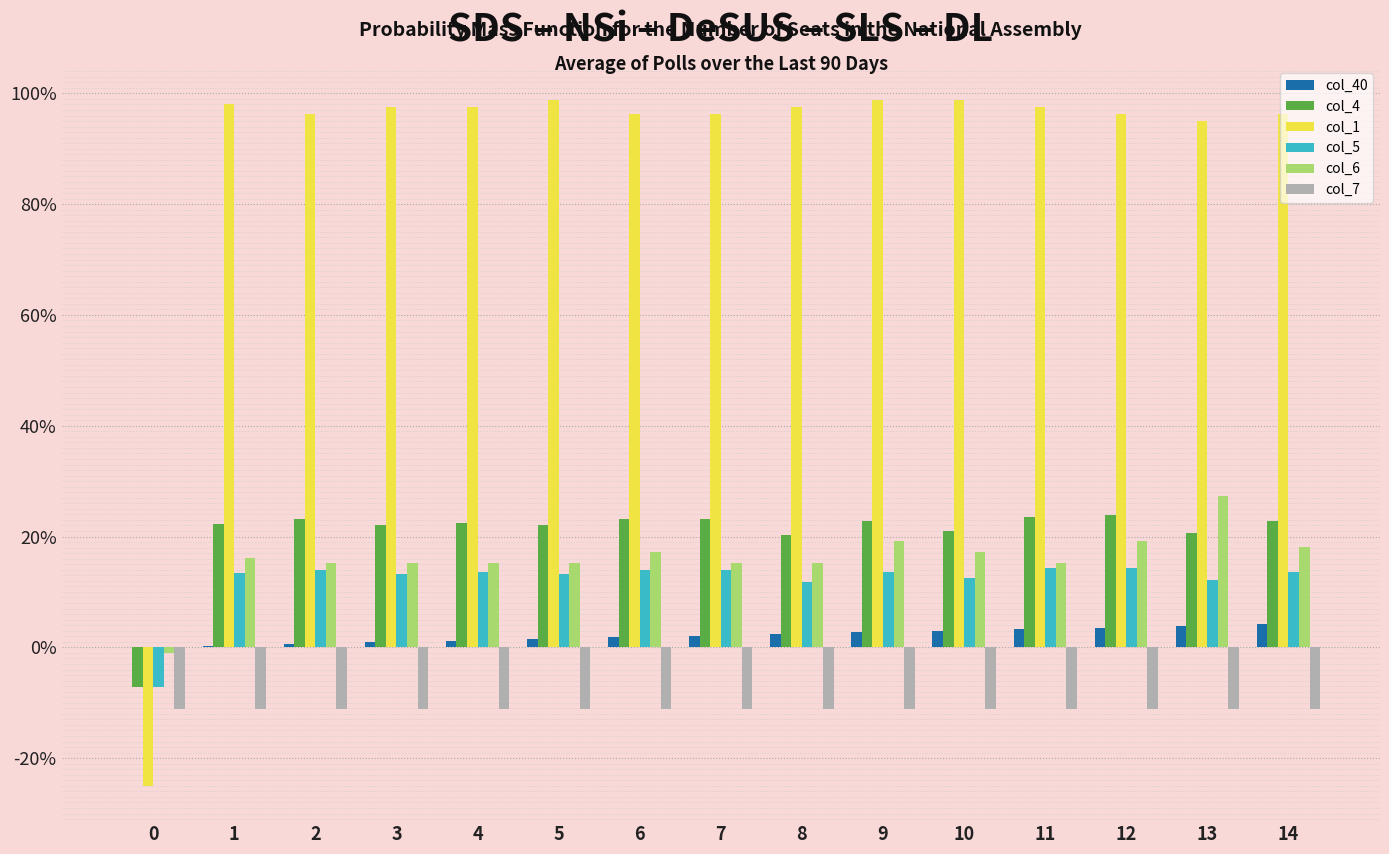

Between 7 and 10, which series saw the biggest shift?

col_1